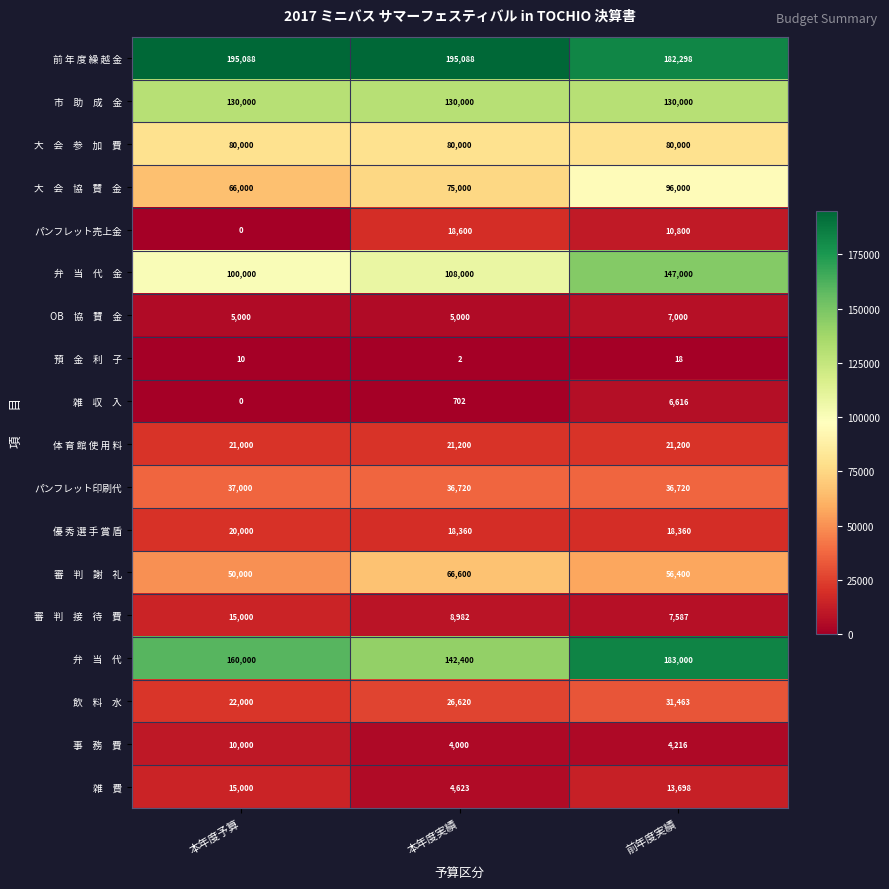

How many 体 育 館 使 用 料 values are between 21000 and 21200?

3